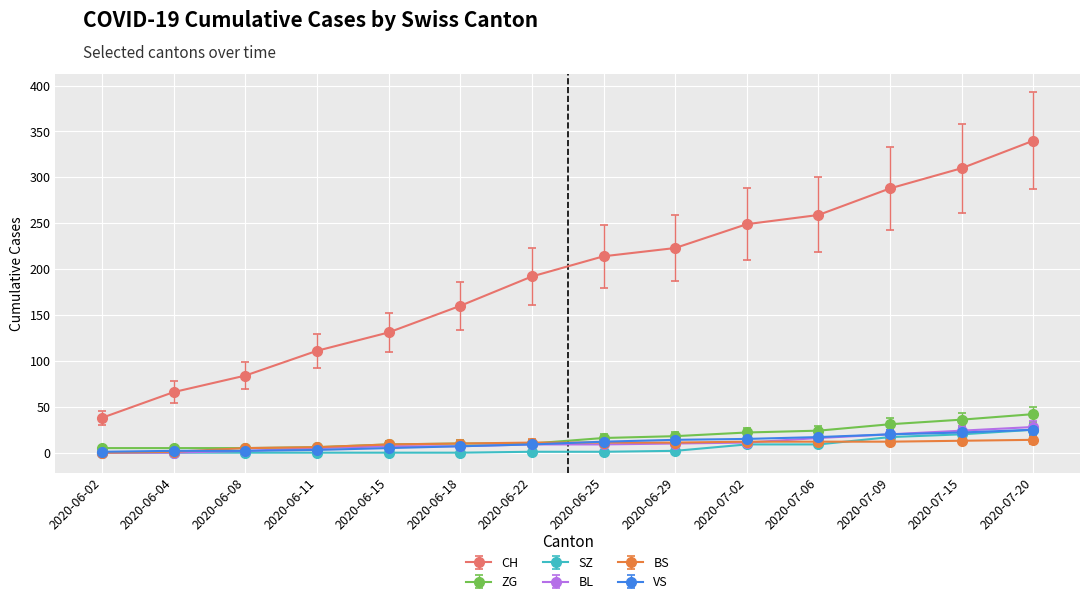

What is the label of the 8th point from the left?

2020-06-25